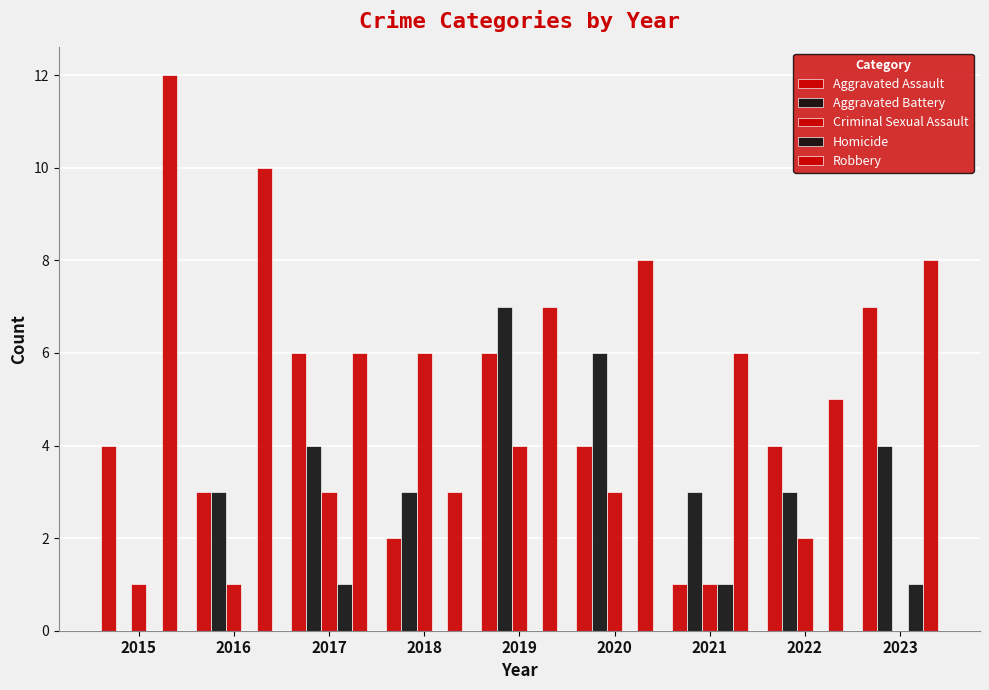

What is the approximate value of Aggravated Assault at 2023?

7